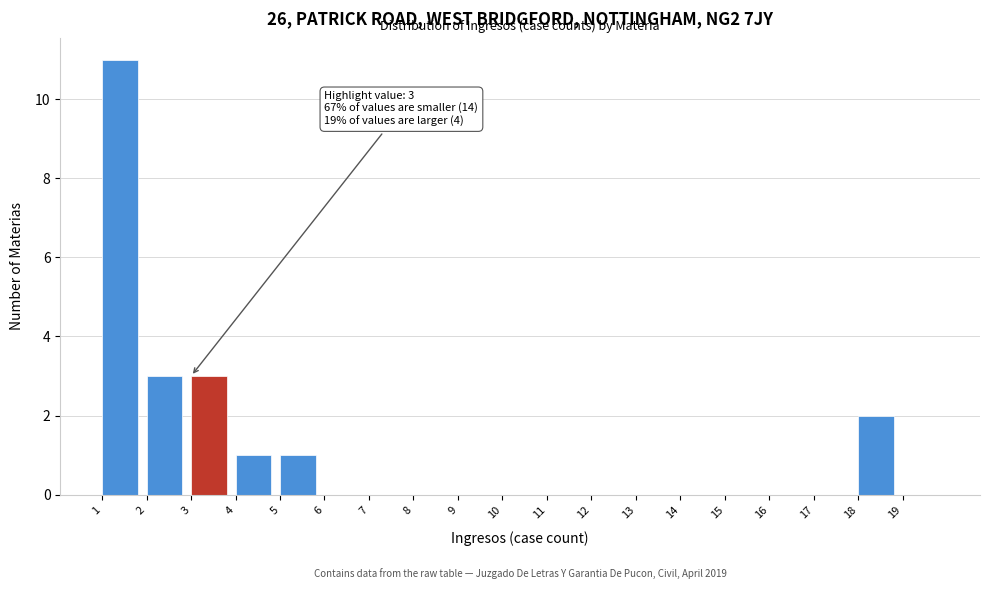

Which range on the x-axis has the tallest bar?

1 to 2